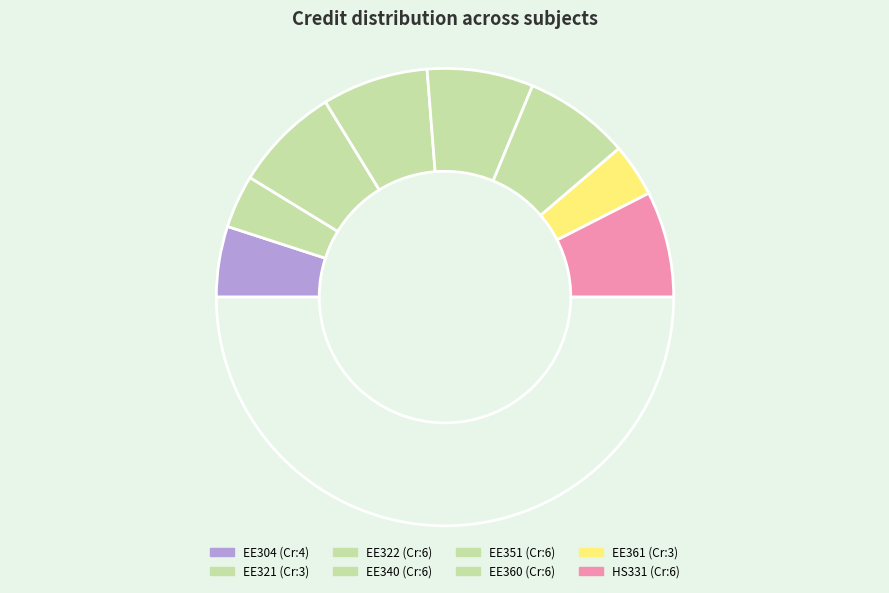

How many segments does this pie chart have?

9